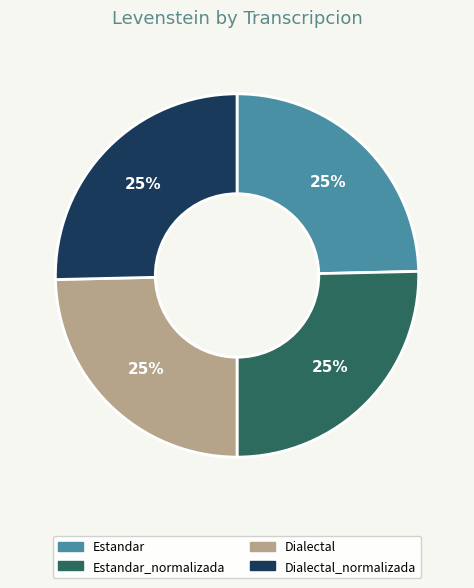

Does any single category account for the majority?

No